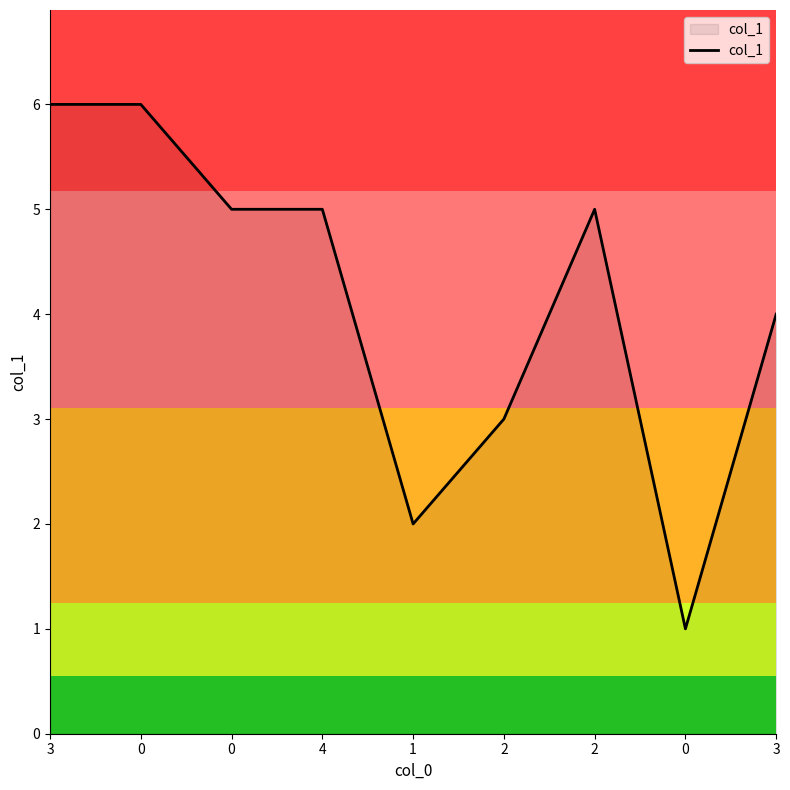

What is the average value?

4